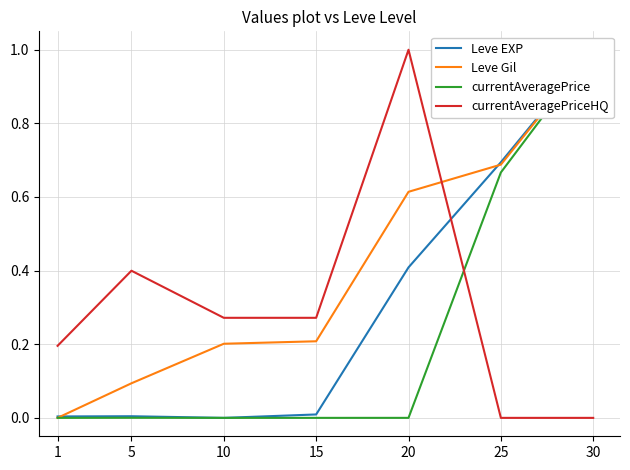

In Leve EXP, how many points are lower than both neighbors (excluding endpoints)?

1